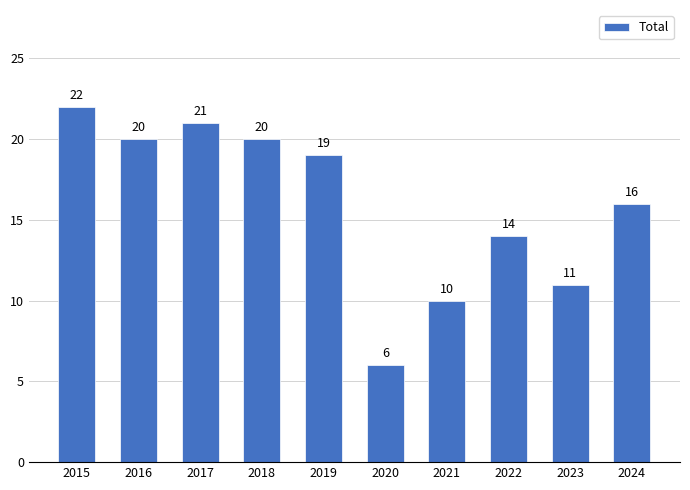

The value at 2015 is 22. True or false?

True